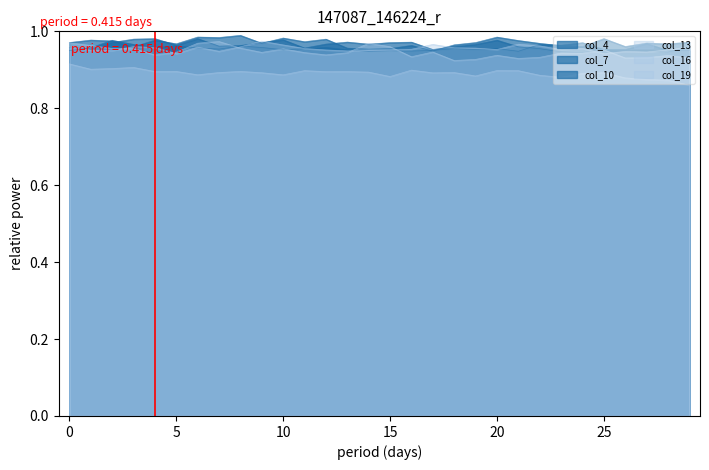

At which label does col_7 reach its minimum?

17